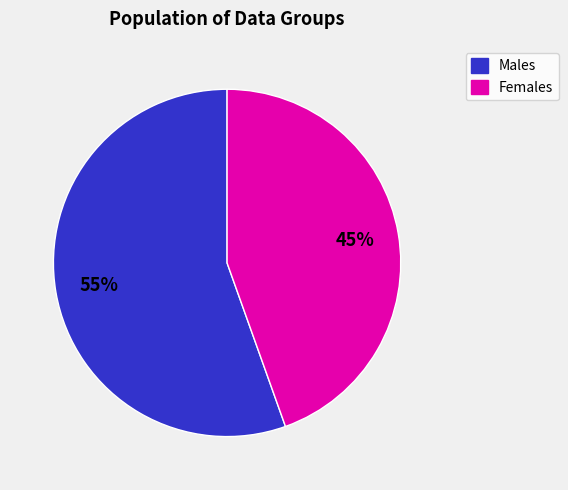

Is there any slice that represents more than half of the pie?

Yes